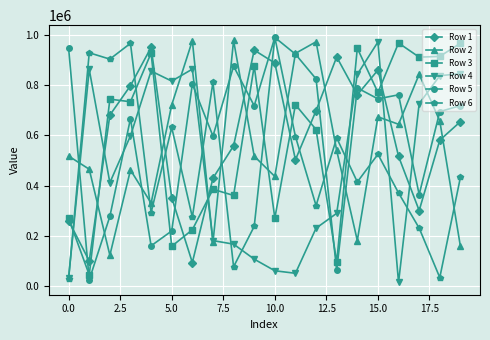

What is the lowest value of the Row 3 series?

45962